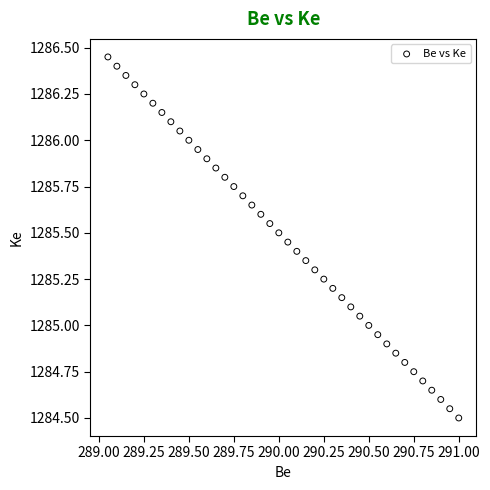

What is the range of X values (max minus min)?

1.9